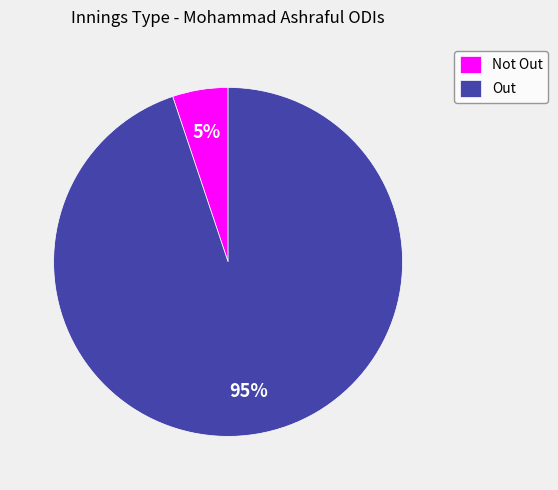

Is the sum of Out and Not Out greater than half?

Yes